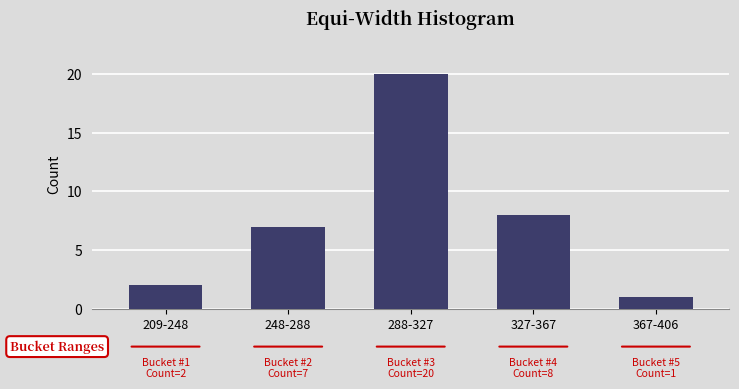

Reading left to right, transcribe all the data shown in this chart.

209-248=2	248-288=7	288-327=20	327-367=8	367-406=1